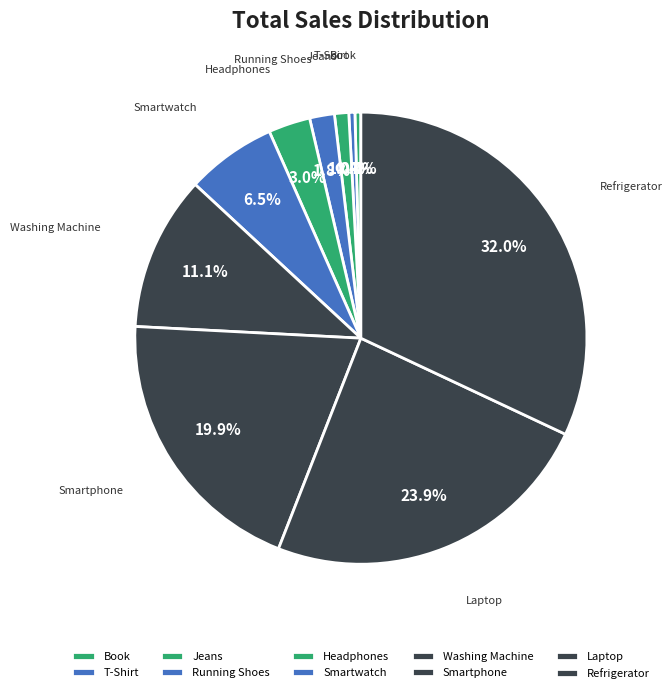

Does T-Shirt account for over 50% of the chart?

No